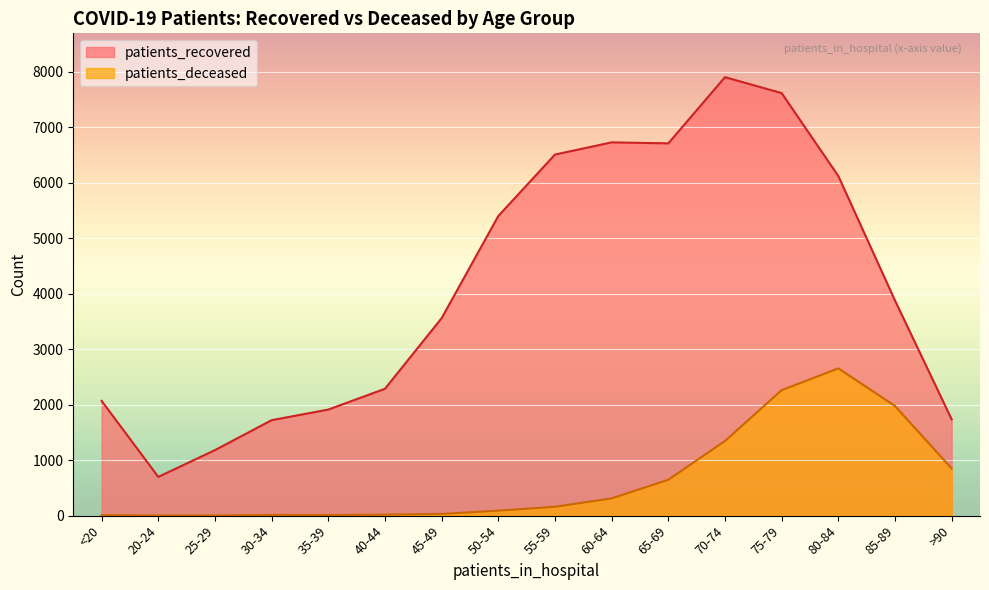

Reading right to left, what are all the values shown in this chart?

patients_recovered: >90=1736	85-89=3878	80-84=6122	75-79=7617	70-74=7904	65-69=6711	60-64=6729	55-59=6509	50-54=5401	45-49=3560	40-44=2287	35-39=1912	30-34=1721	25-29=1181	20-24=698	<20=2069
patients_deceased: >90=850	85-89=1976	80-84=2655	75-79=2262	70-74=1346	65-69=647	60-64=311	55-59=160	50-54=90	45-49=31	40-44=17	35-39=11	30-34=13	25-29=3	20-24=3	<20=10